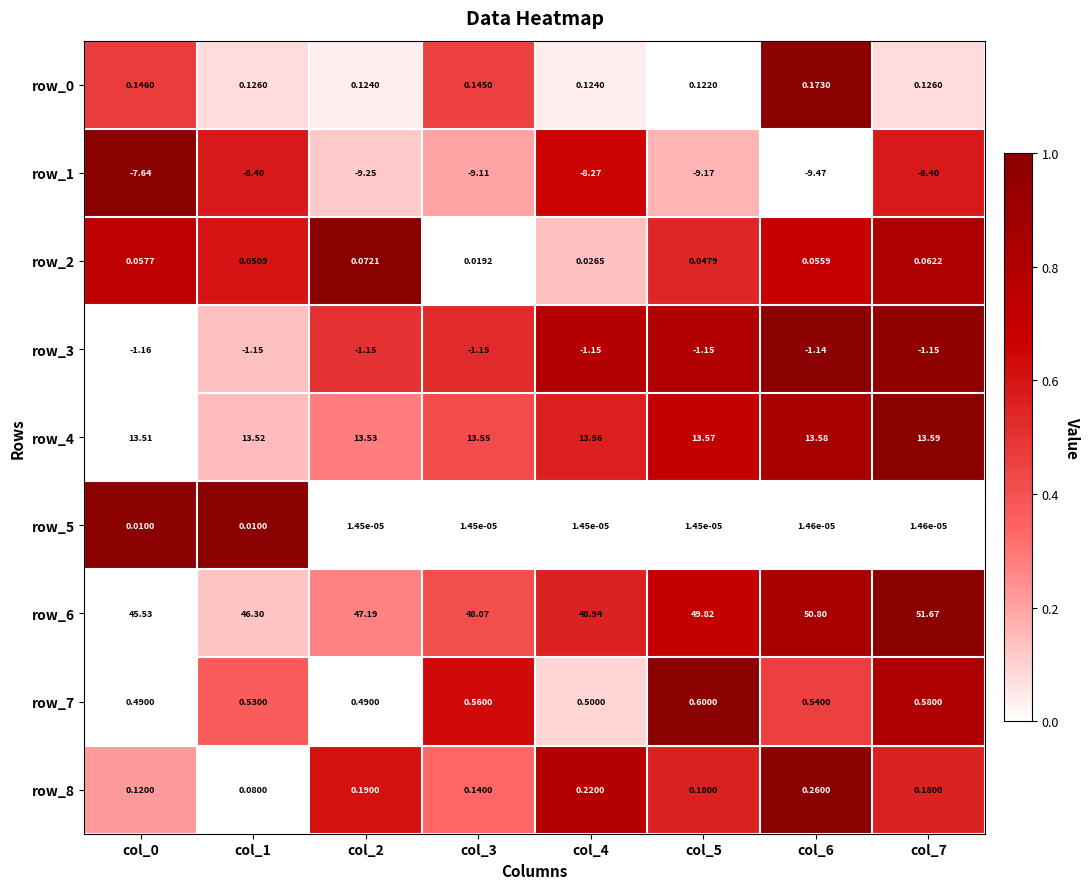

Which series changed the most between col_1 and col_5?

row_6